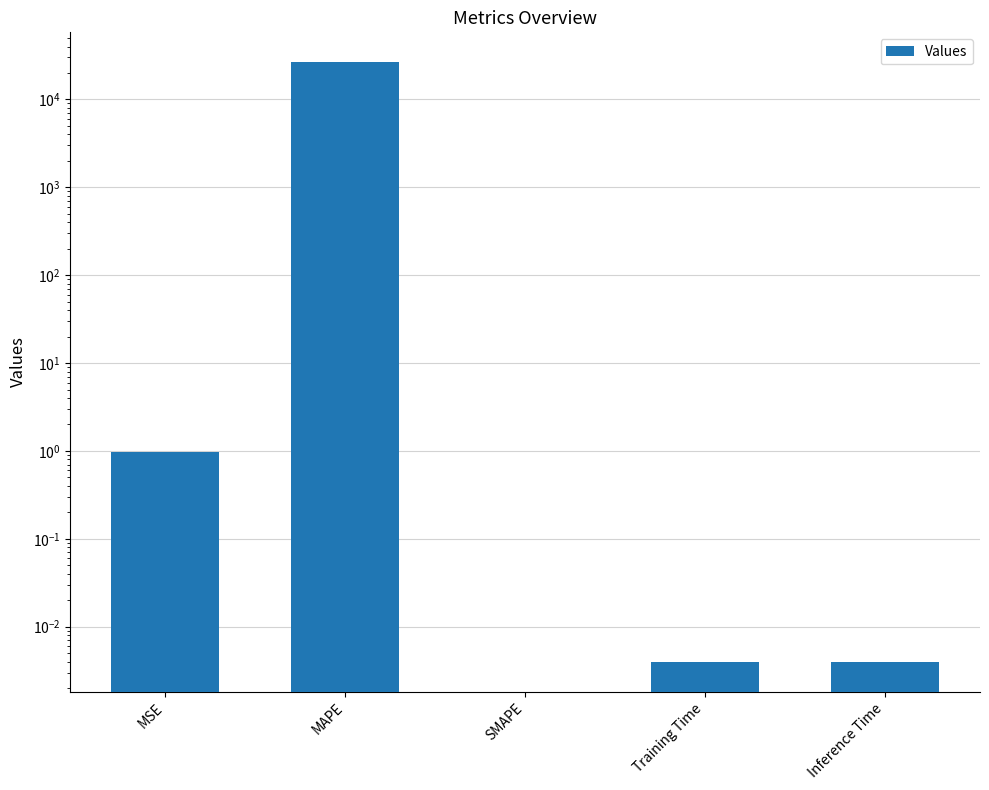

Are the bars horizontal?

No